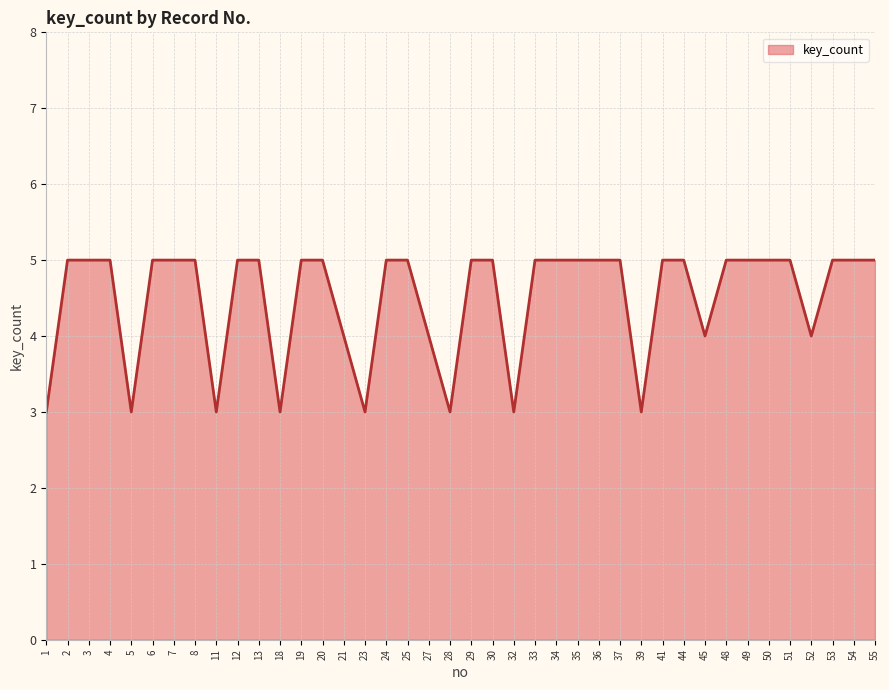

Reading left to right, list all the values displayed in this chart.

3	5	5	5	3	5	5	5	3	5	5	3	5	5	4	3	5	5	4	3	5	5	3	5	5	5	5	5	3	5	5	4	5	5	5	5	4	5	5	5